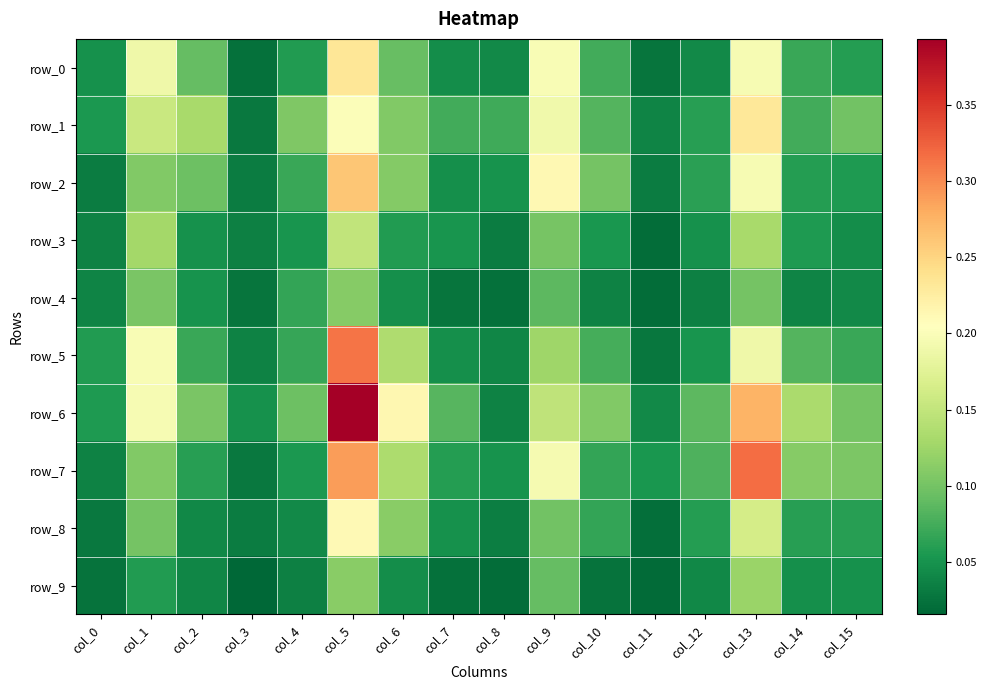

Reading right to left, transcribe all the data shown in this chart.

row_0: col_15=0.1	col_14=0.1	col_13=0.2	col_12=0.0	col_11=0.0	col_10=0.1	col_9=0.2	col_8=0.0	col_7=0.0	col_6=0.1	col_5=0.2	col_4=0.1	col_3=0.0	col_2=0.1	col_1=0.2	col_0=0.0
row_1: col_15=0.1	col_14=0.1	col_13=0.2	col_12=0.1	col_11=0.0	col_10=0.1	col_9=0.2	col_8=0.1	col_7=0.1	col_6=0.1	col_5=0.2	col_4=0.1	col_3=0.0	col_2=0.1	col_1=0.2	col_0=0.1
row_2: col_15=0.1	col_14=0.1	col_13=0.2	col_12=0.1	col_11=0.0	col_10=0.1	col_9=0.2	col_8=0.1	col_7=0.0	col_6=0.1	col_5=0.3	col_4=0.1	col_3=0.0	col_2=0.1	col_1=0.1	col_0=0.0
row_3: col_15=0.0	col_14=0.1	col_13=0.1	col_12=0.0	col_11=0.0	col_10=0.1	col_9=0.1	col_8=0.0	col_7=0.1	col_6=0.1	col_5=0.1	col_4=0.1	col_3=0.0	col_2=0.0	col_1=0.1	col_0=0.0
row_4: col_15=0.0	col_14=0.0	col_13=0.1	col_12=0.0	col_11=0.0	col_10=0.0	col_9=0.1	col_8=0.0	col_7=0.0	col_6=0.0	col_5=0.1	col_4=0.1	col_3=0.0	col_2=0.1	col_1=0.1	col_0=0.0
row_5: col_15=0.1	col_14=0.1	col_13=0.2	col_12=0.1	col_11=0.0	col_10=0.1	col_9=0.1	col_8=0.0	col_7=0.0	col_6=0.1	col_5=0.3	col_4=0.1	col_3=0.0	col_2=0.1	col_1=0.2	col_0=0.1
row_6: col_15=0.1	col_14=0.1	col_13=0.3	col_12=0.1	col_11=0.0	col_10=0.1	col_9=0.1	col_8=0.0	col_7=0.1	col_6=0.2	col_5=0.4	col_4=0.1	col_3=0.0	col_2=0.1	col_1=0.2	col_0=0.1
row_7: col_15=0.1	col_14=0.1	col_13=0.3	col_12=0.1	col_11=0.1	col_10=0.1	col_9=0.2	col_8=0.0	col_7=0.1	col_6=0.1	col_5=0.3	col_4=0.1	col_3=0.0	col_2=0.1	col_1=0.1	col_0=0.0
row_8: col_15=0.1	col_14=0.1	col_13=0.2	col_12=0.1	col_11=0.0	col_10=0.1	col_9=0.1	col_8=0.0	col_7=0.0	col_6=0.1	col_5=0.2	col_4=0.0	col_3=0.0	col_2=0.0	col_1=0.1	col_0=0.0
row_9: col_15=0.0	col_14=0.0	col_13=0.1	col_12=0.0	col_11=0.0	col_10=0.0	col_9=0.1	col_8=0.0	col_7=0.0	col_6=0.0	col_5=0.1	col_4=0.0	col_3=0.0	col_2=0.0	col_1=0.1	col_0=0.0